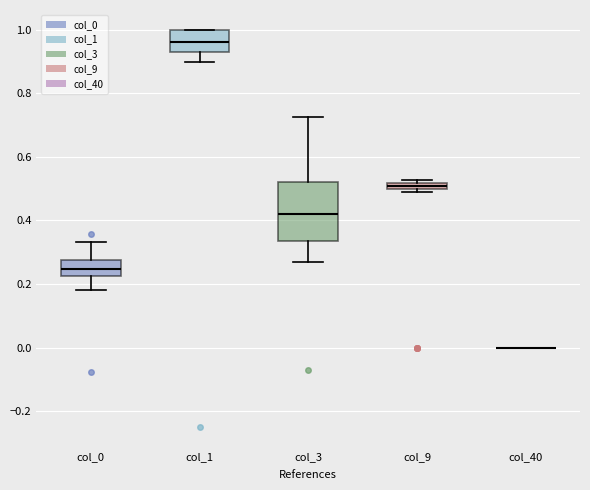

Which box is the tallest, from its lower edge to its upper edge?

col_3